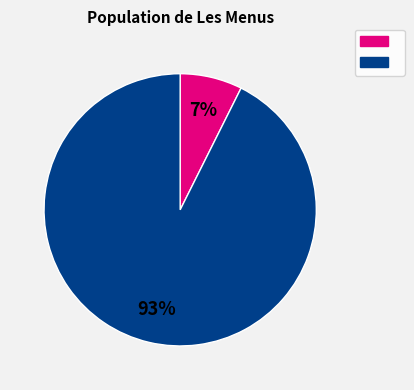

Is there any slice that represents more than half of the pie?

Yes